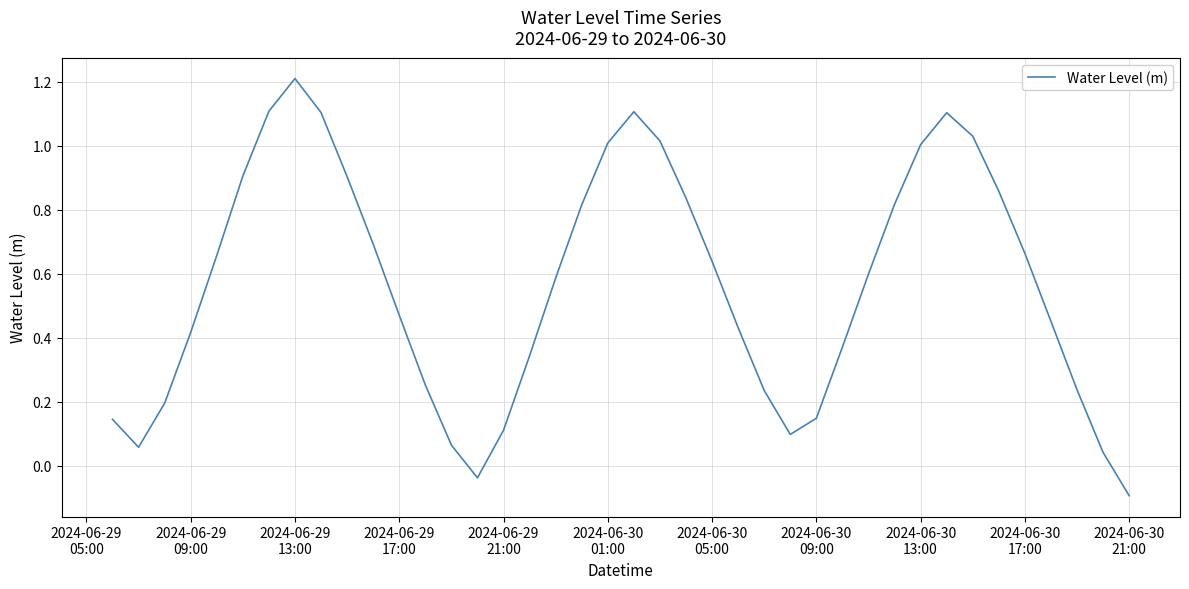

What is the greatest value displayed?

1.2